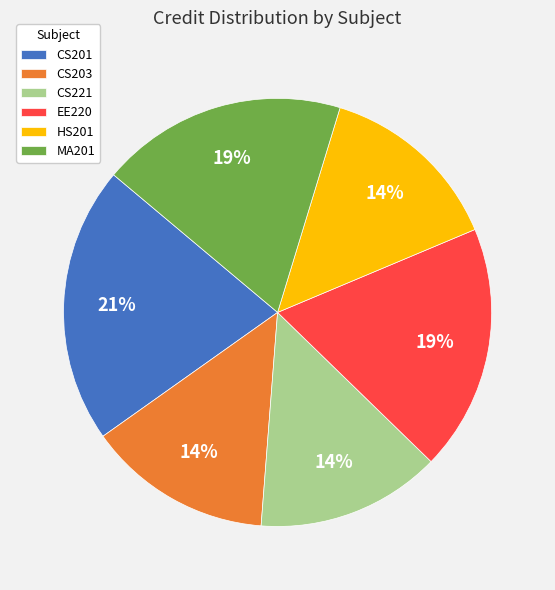

To the nearest percent, what portion does MA201 represent?

19%